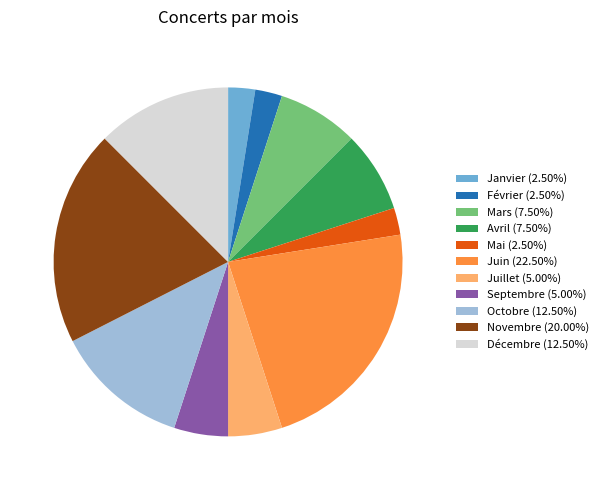

Is there a majority slice in this chart?

No